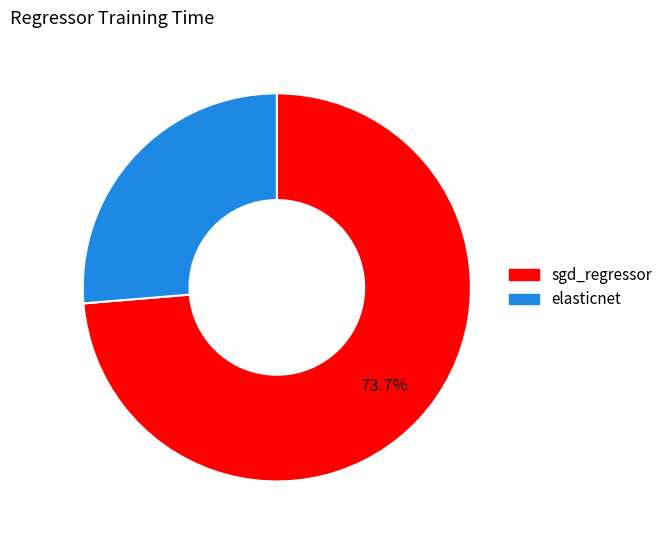

How many slices are in this pie chart?

2